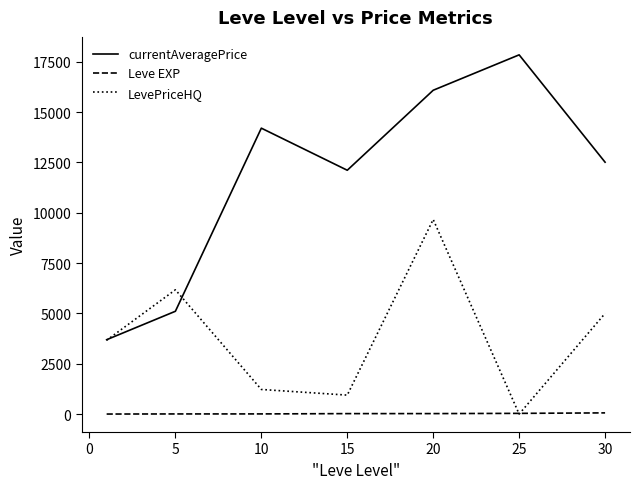

List the series in order of their peak value, highest first.

currentAveragePrice, LevePriceHQ, Leve EXP